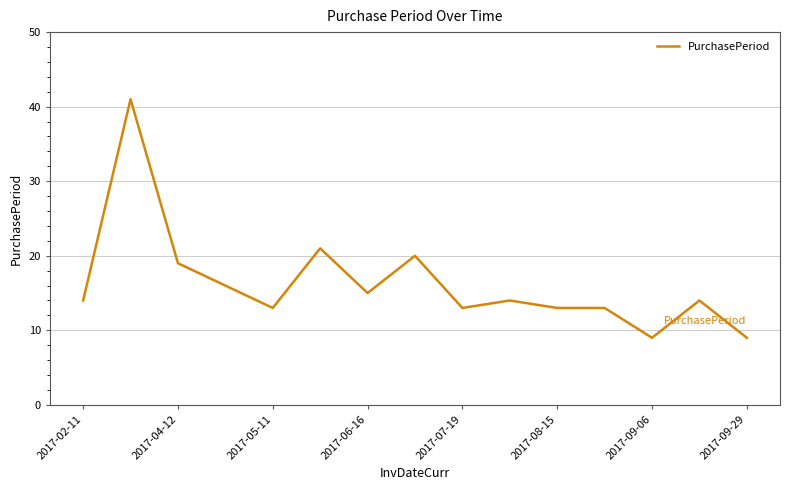

Reading right to left, what are all the values shown in this chart?

9	14	9	13	13	14	13	20	15	21	13	16	19	41	14